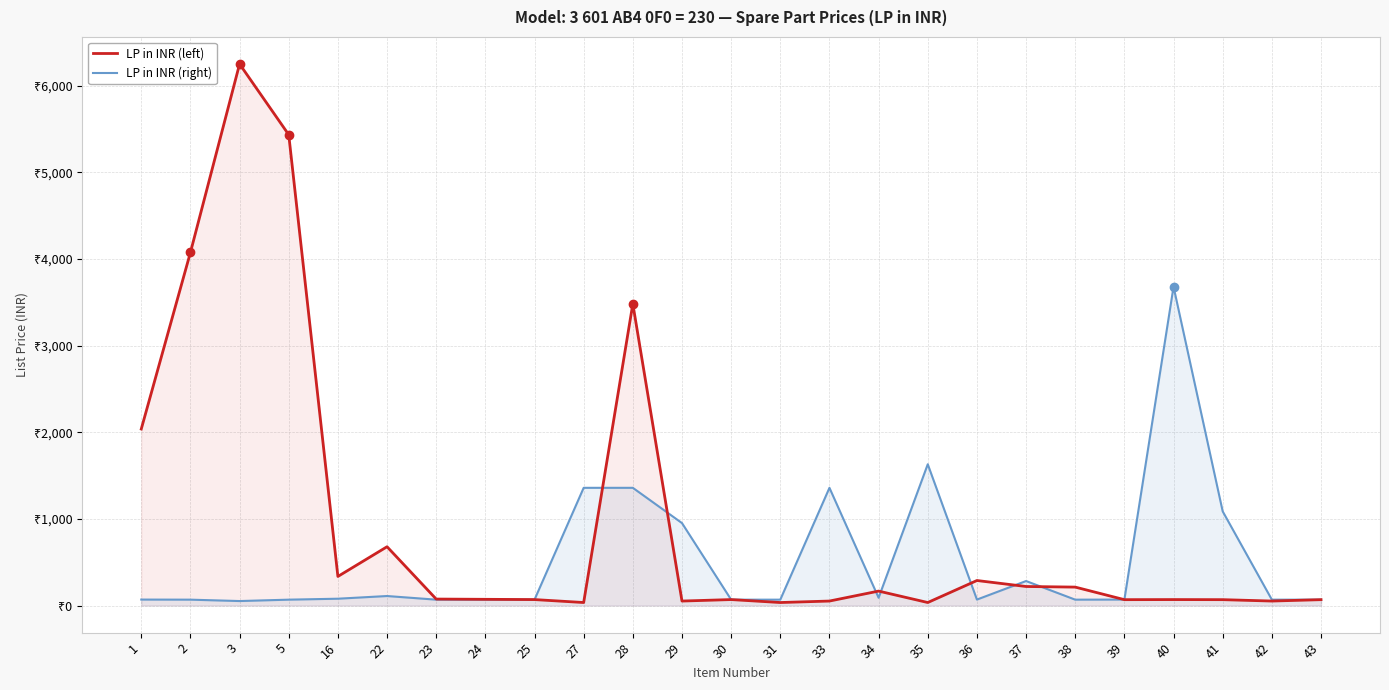

What are all the series names shown in the legend?

LP in INR (left), LP in INR (right)